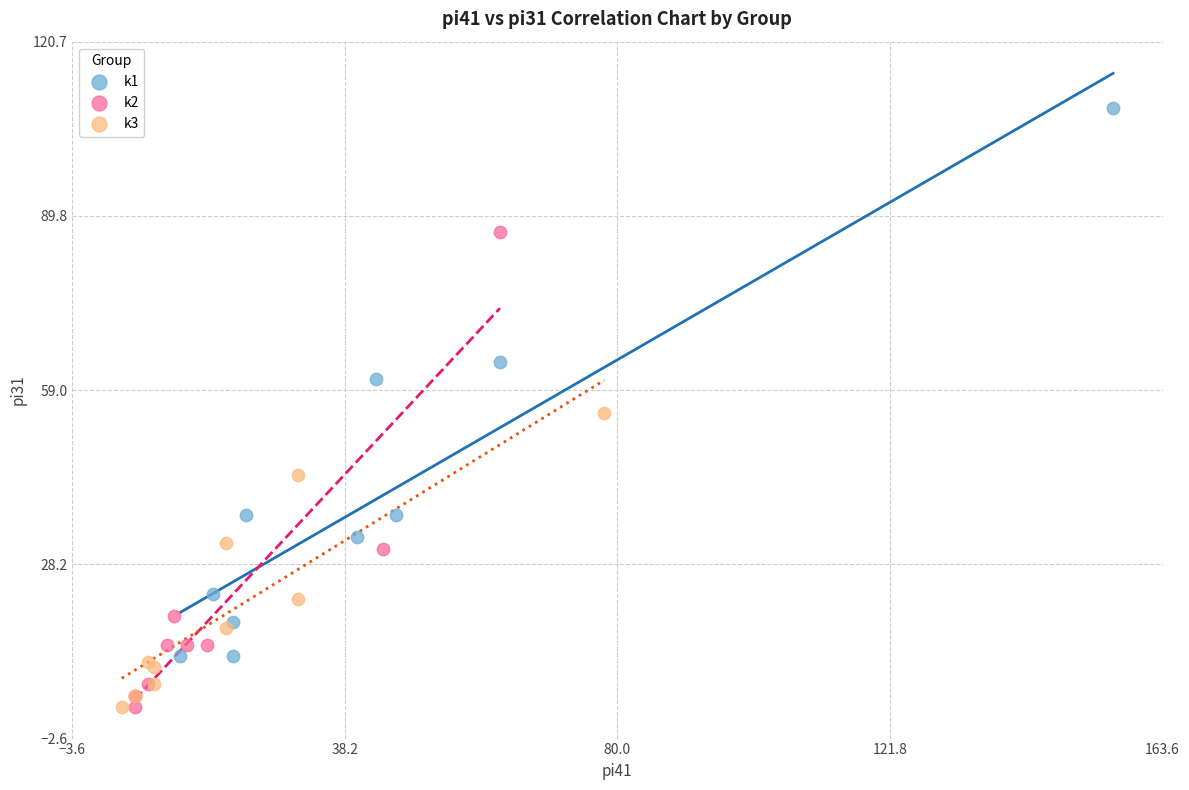

Which series reaches the maximum Y coordinate?

k1